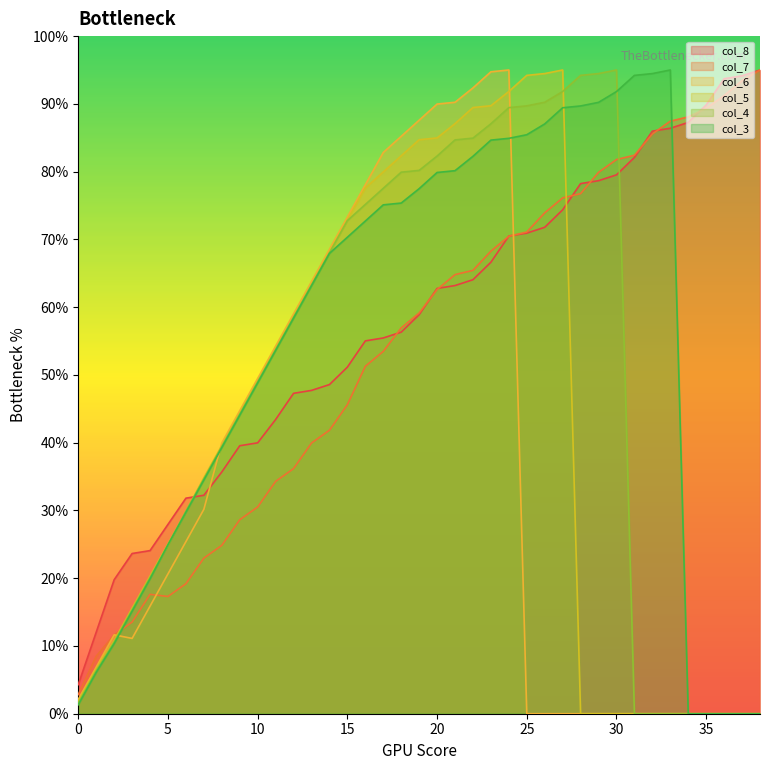

True or false: col_3 and col_6 intersect in this chart.

True